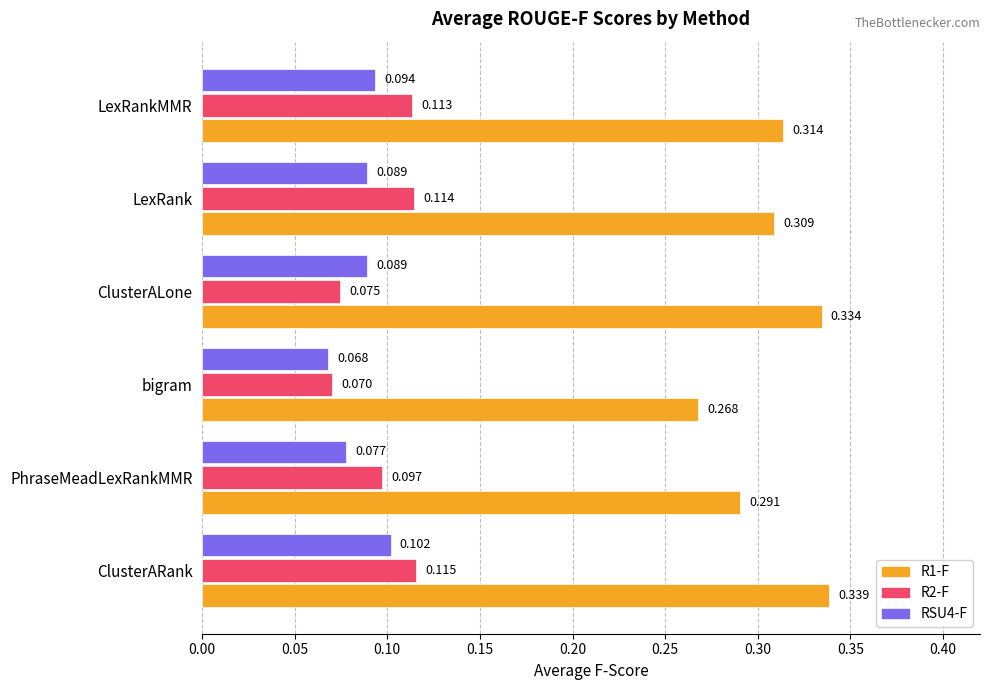

At which label does R1-F reach its minimum?

bigram